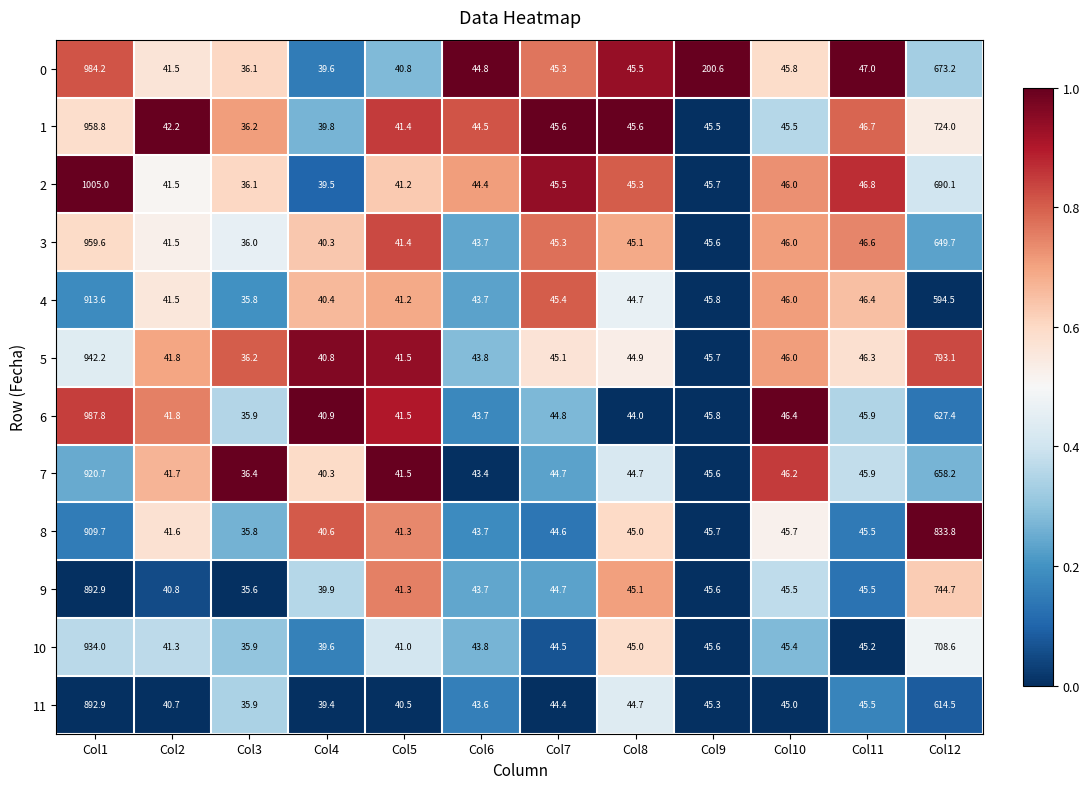

Rank the categories by 6 value from lowest to highest.

Col3, Col4, Col5, Col2, Col6, Col8, Col7, Col9, Col11, Col10, Col12, Col1